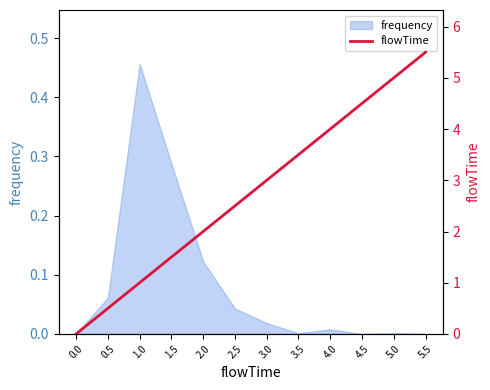

Which label corresponds to the largest value in the chart?

5.5